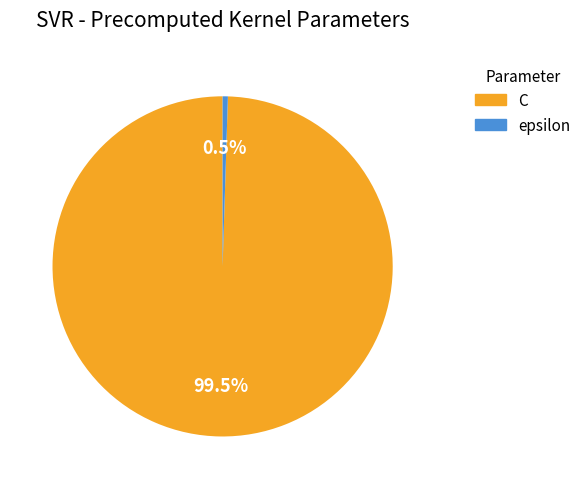

True or false: epsilon accounts for 9% of the total.

False